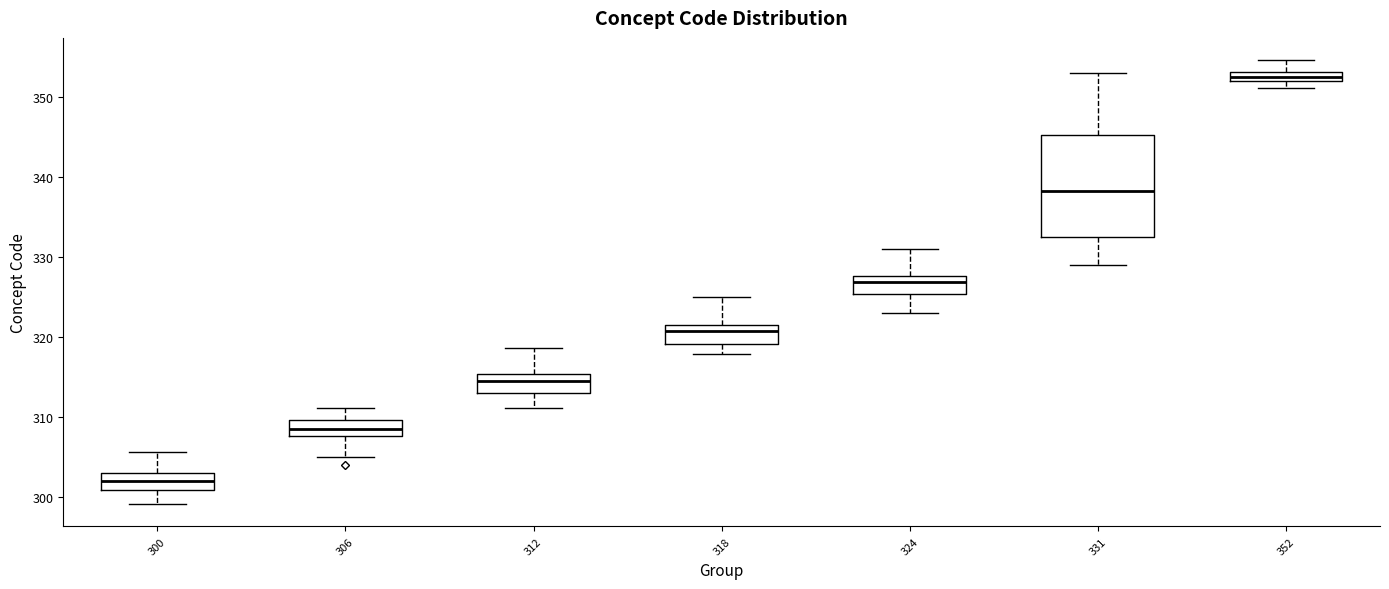

Comparing the boxes themselves (not the whiskers), which one is the tallest?

331